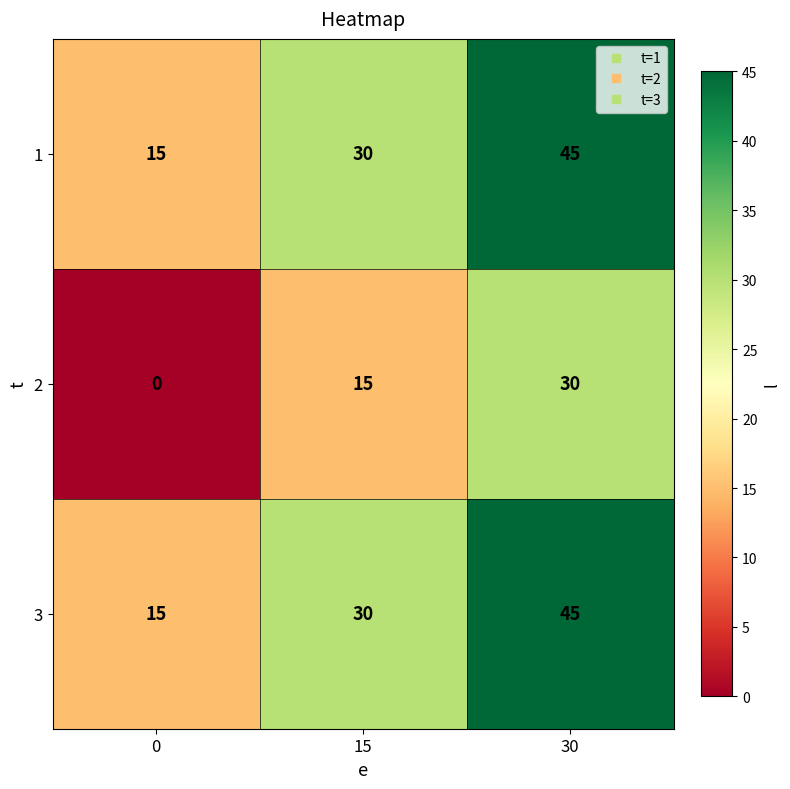

What is the difference between the 1 values at 15 and 30?

15